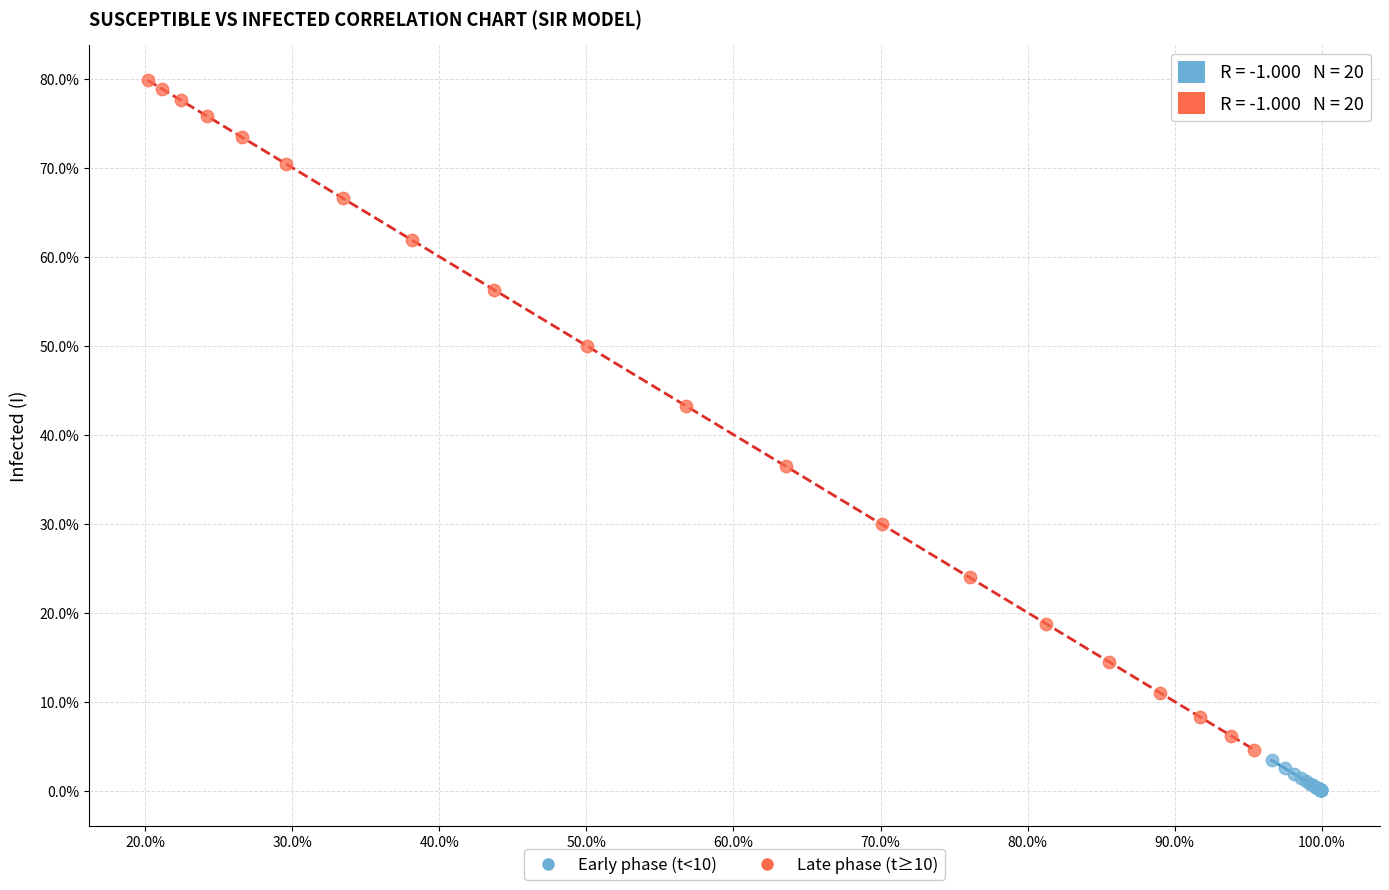

What are all the series names shown in the legend?

Early phase (t<10), Late phase (t≥10)